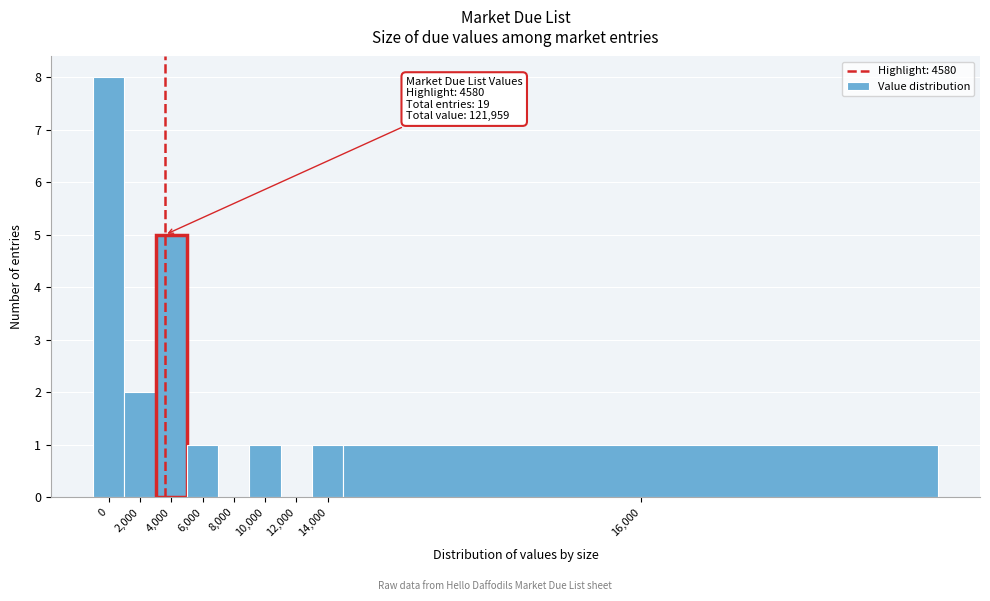

Reading left to right, what are all the values shown in this chart?

0=8	2,000=2	4,000=5	6,000=1	8,000=0	10,000=1	12,000=0	14,000=1	16,000=1